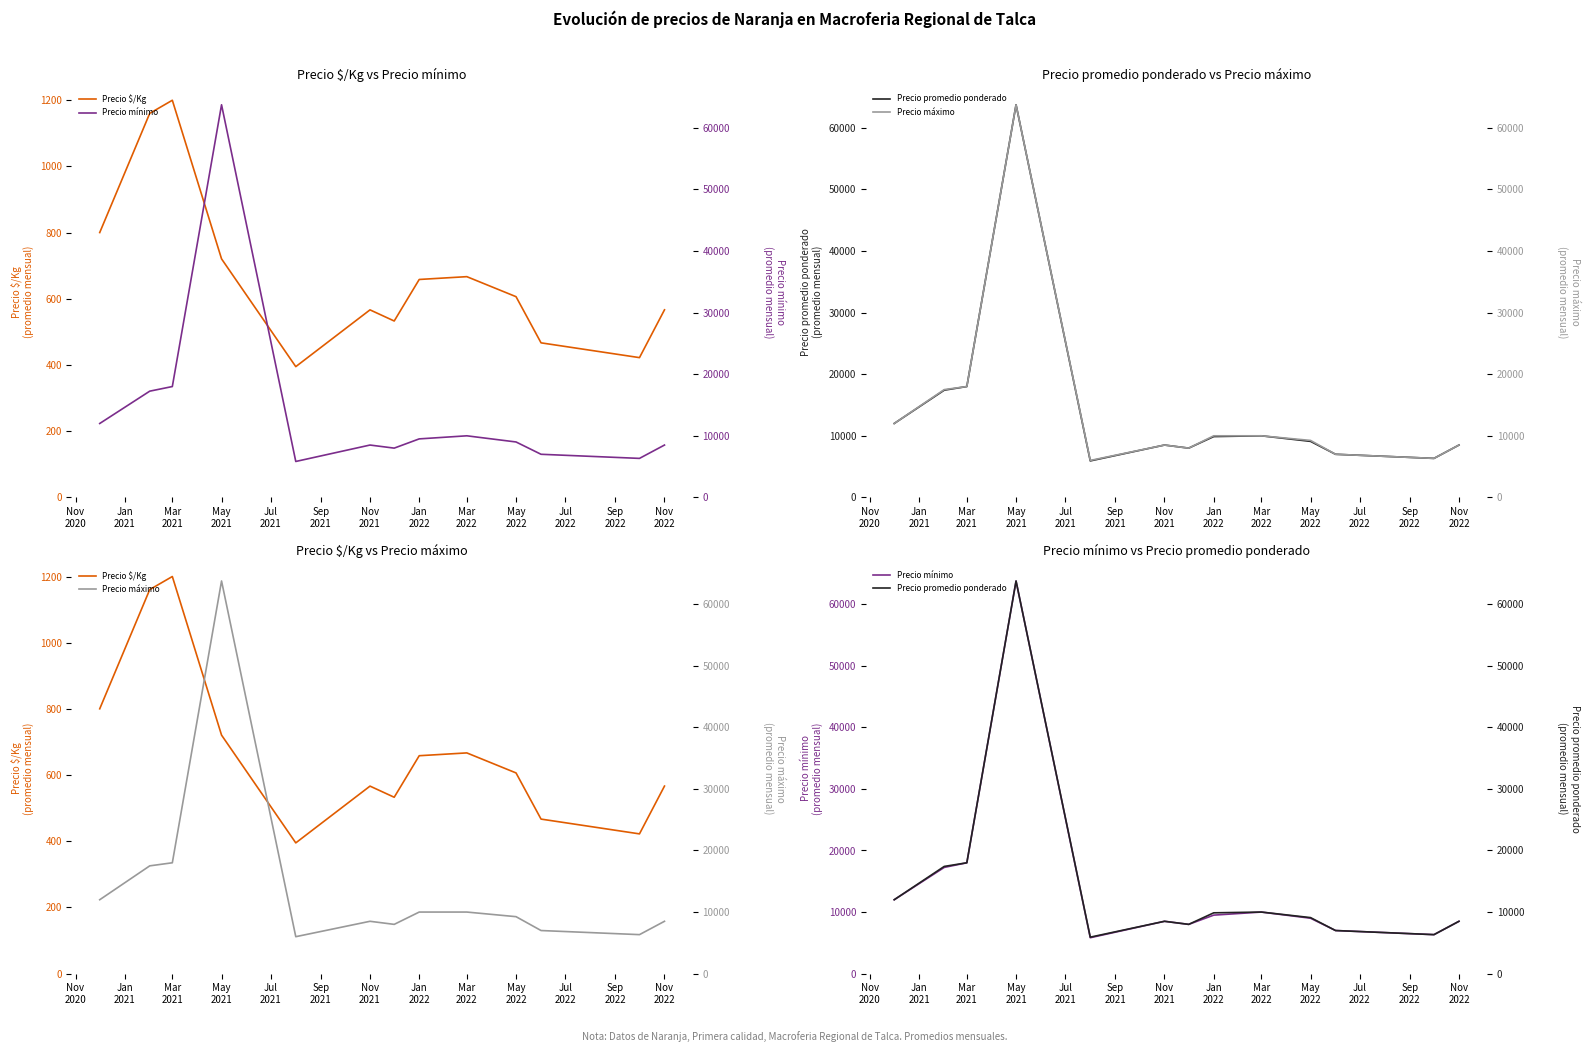

Is the value of Precio máximo at May
2021 greater than the value of Precio promedio ponderado at May
2021?

No